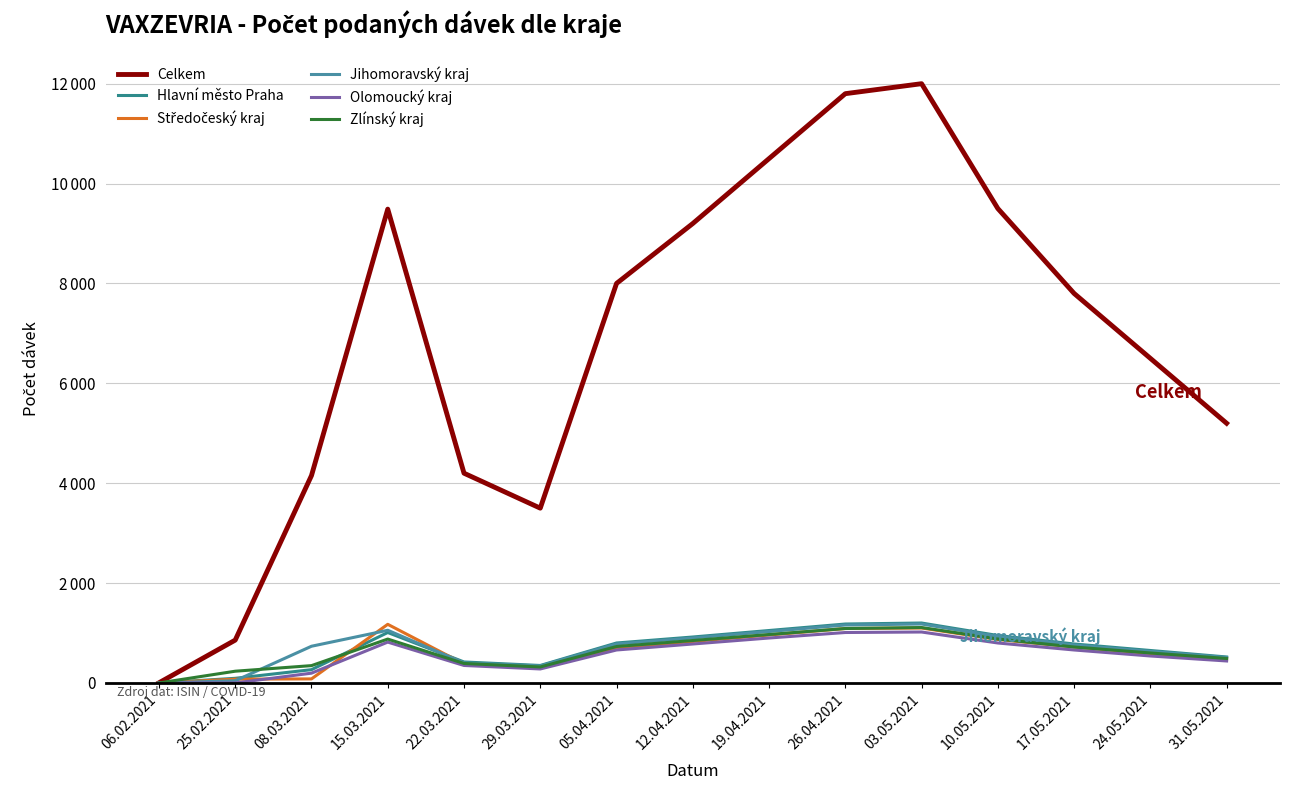

Does the chart display data point markers on the line(s)?

No